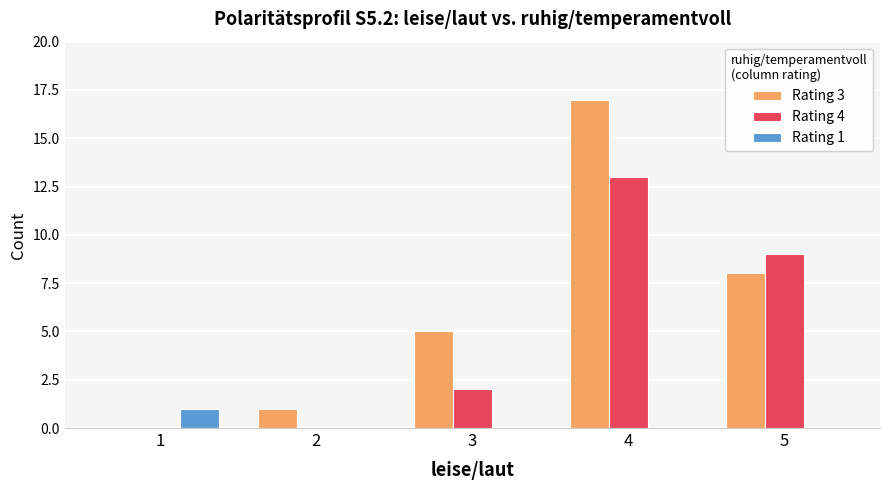

What is the maximum value shown in the chart?

17